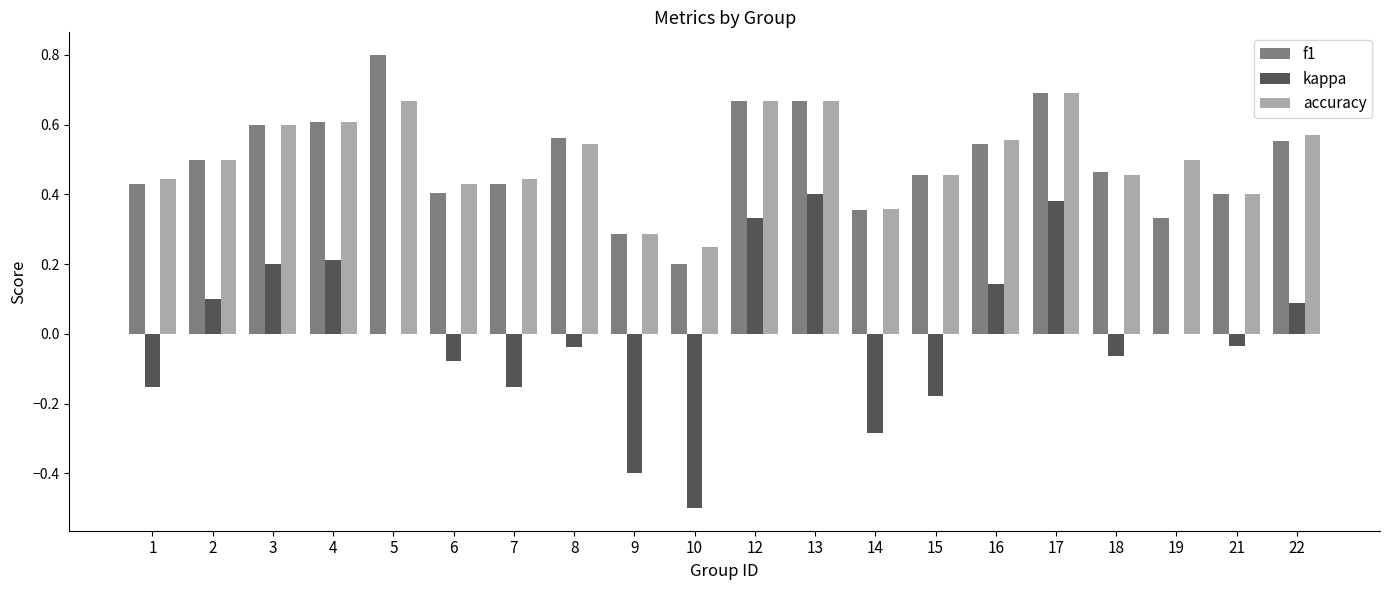

How many series are shown in this chart?

3